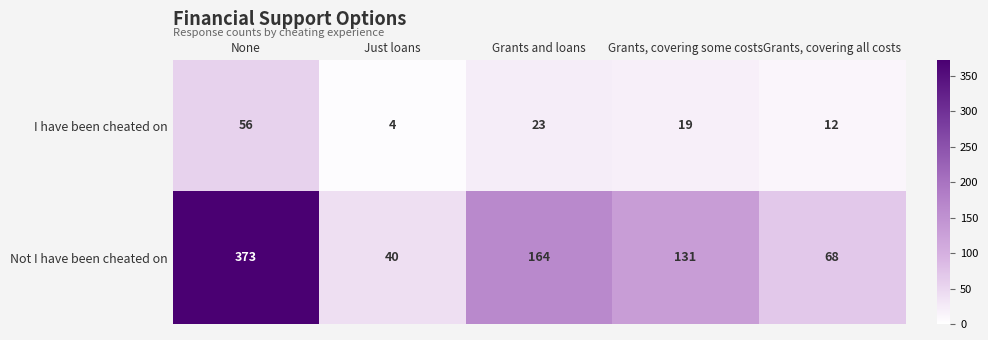

Where is I have been cheated on nearest to the value 30?

Grants and loans